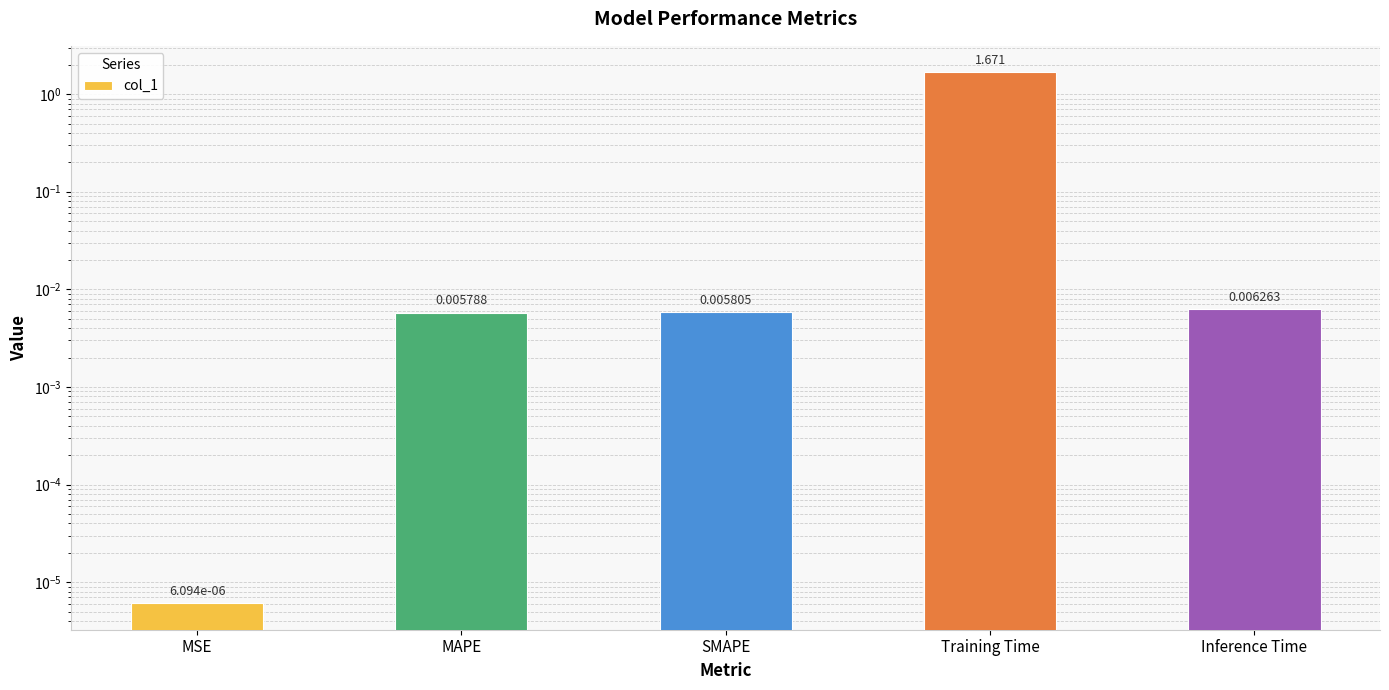

Rank the categories by value from lowest to highest.

MSE, MAPE, SMAPE, Inference Time, Training Time